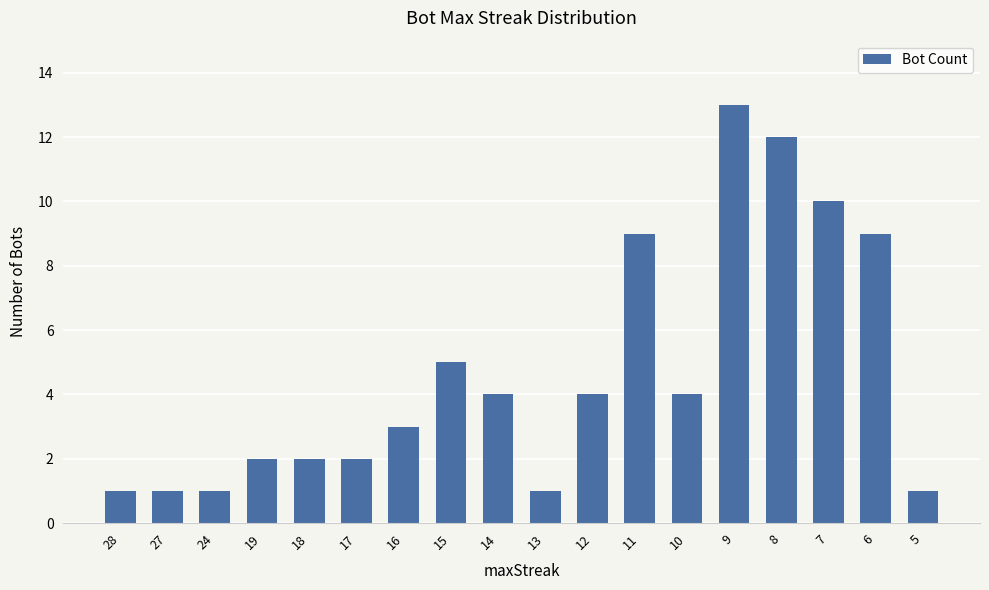

What is the greatest value displayed?

13